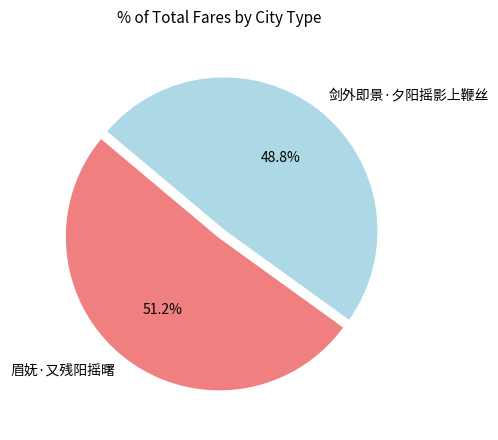

True or false: 眉妩·又残阳摇曙 accounts for 51% of the total.

True